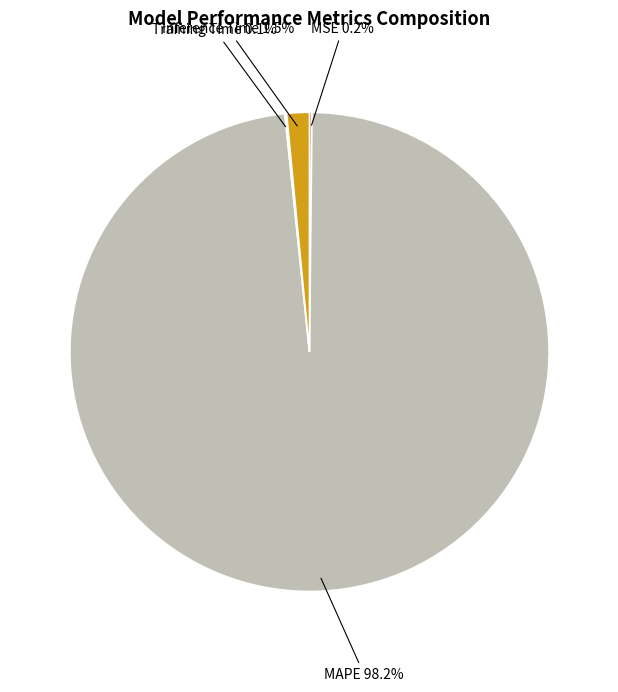

Is MAPE 98.2% the majority of the pie?

Yes